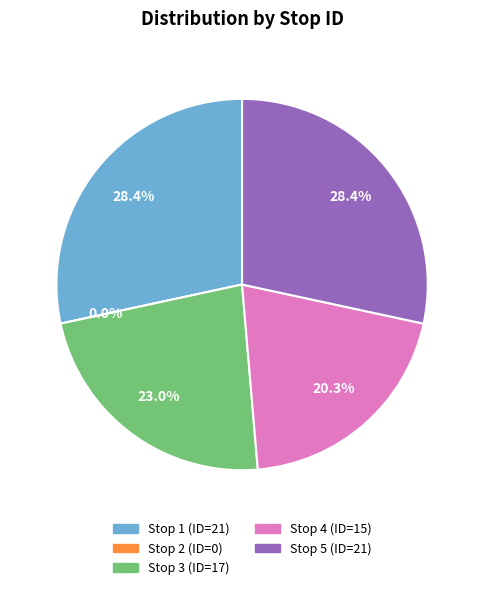

Is it true that Stop 2 is 0% of the pie?

True